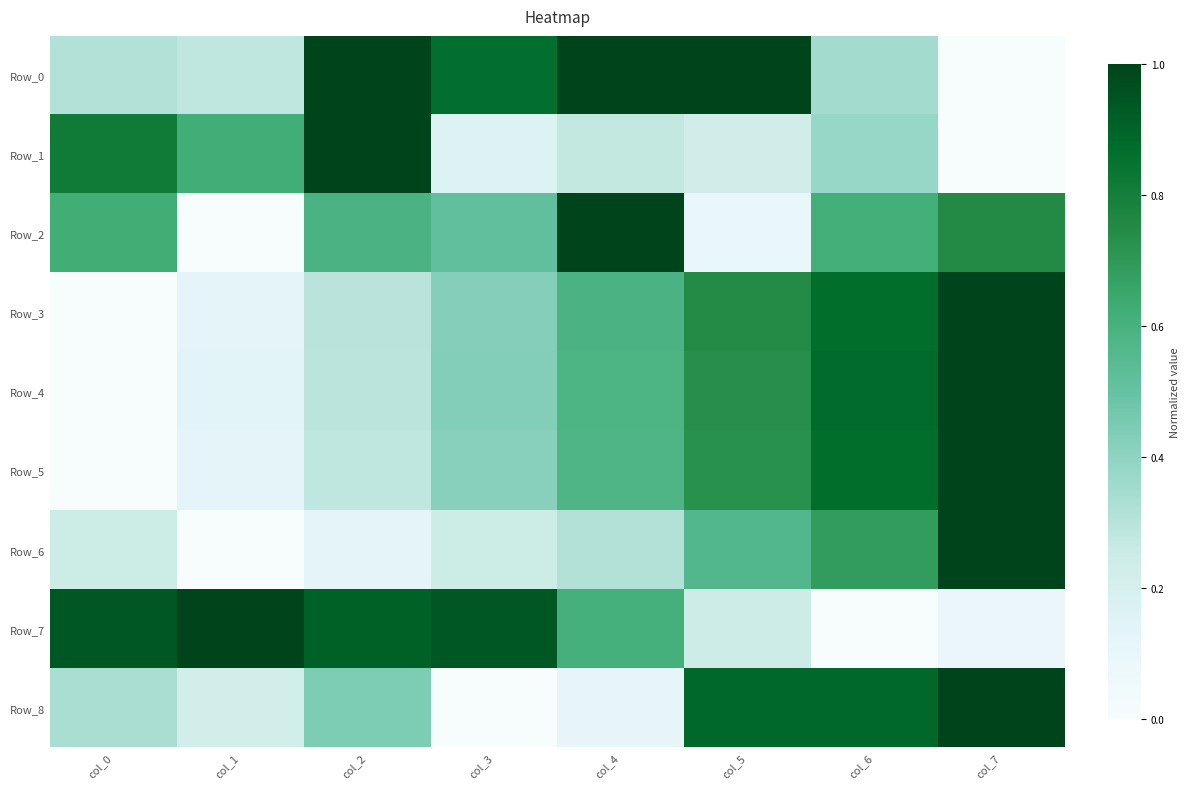

What is the greatest value displayed?

1.0